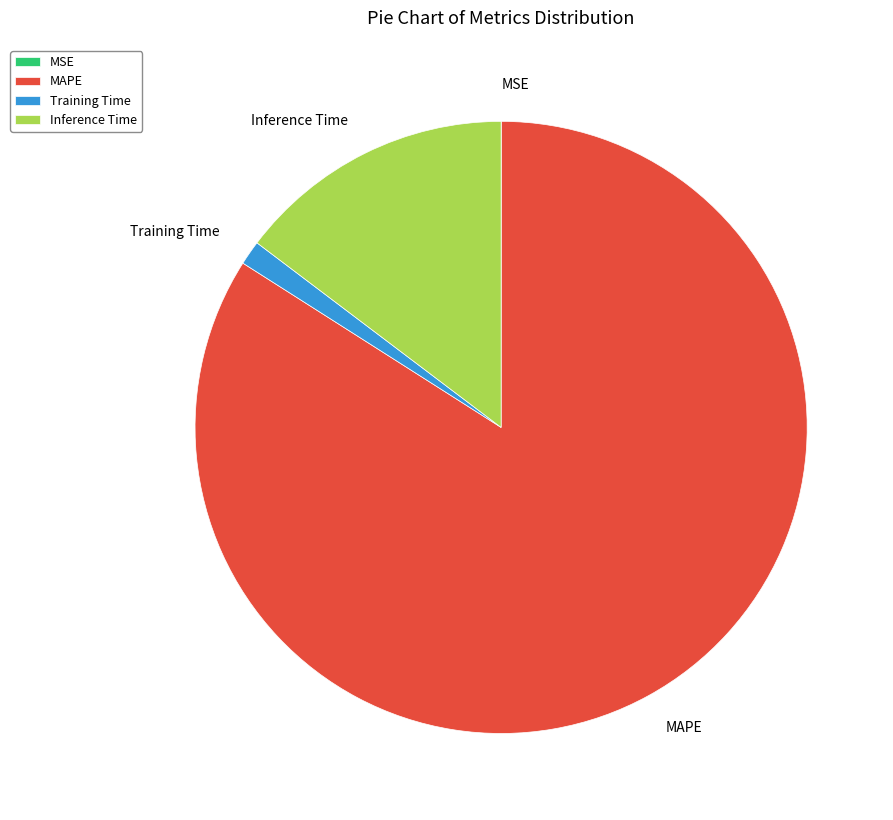

Is there any slice that represents more than half of the pie?

Yes